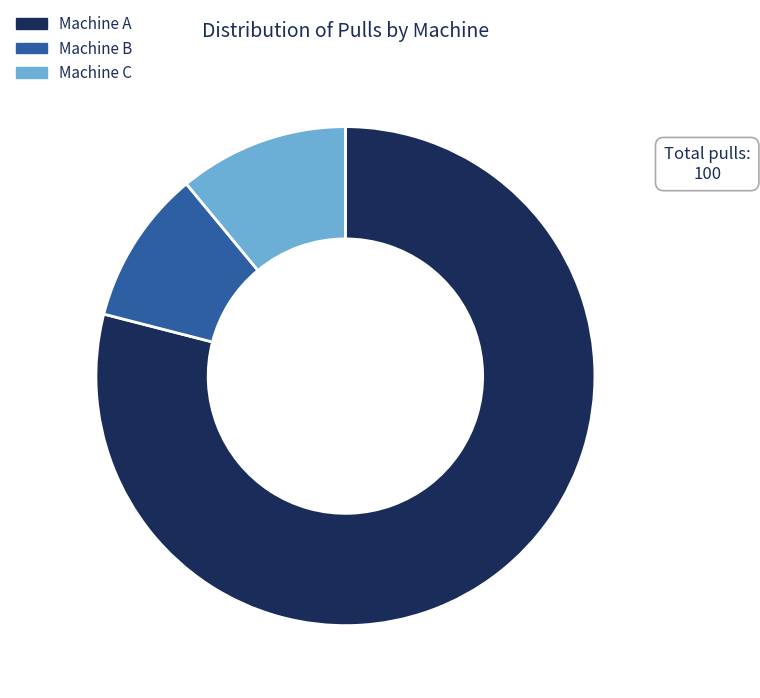

Which slice represents more than half of the pie?

A